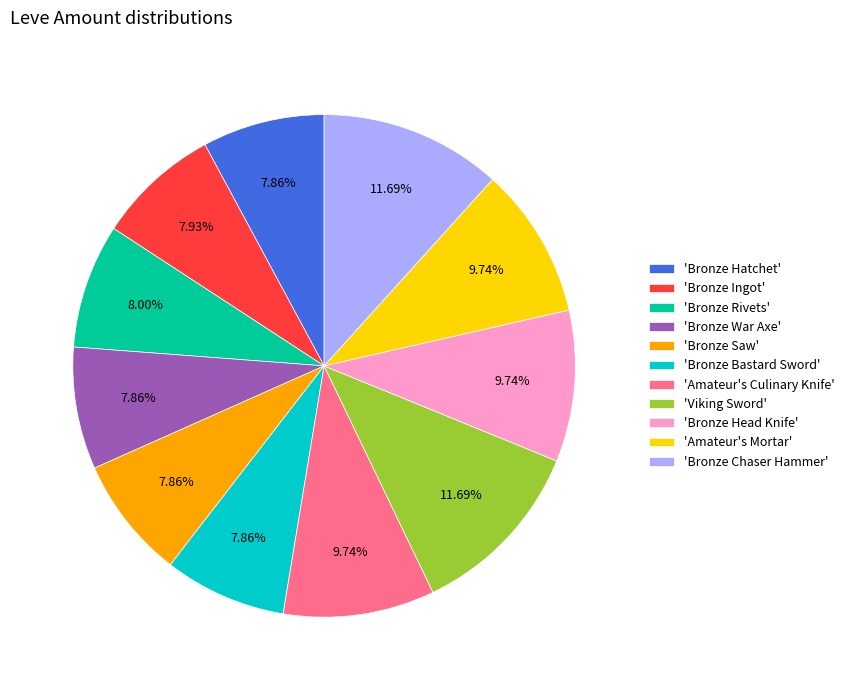

Does 'Amateur's Culinary Knife' represent more than half of the total?

No